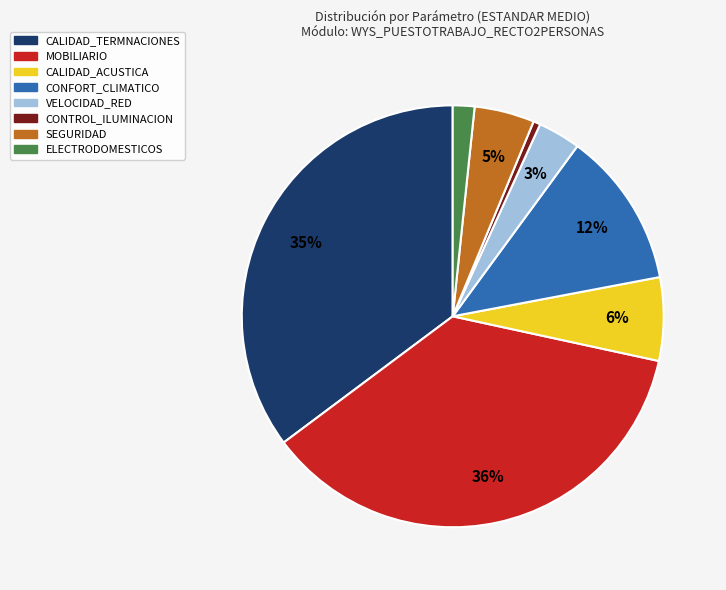

To the nearest percent, what portion does CONFORT_CLIMATICO represent?

12%